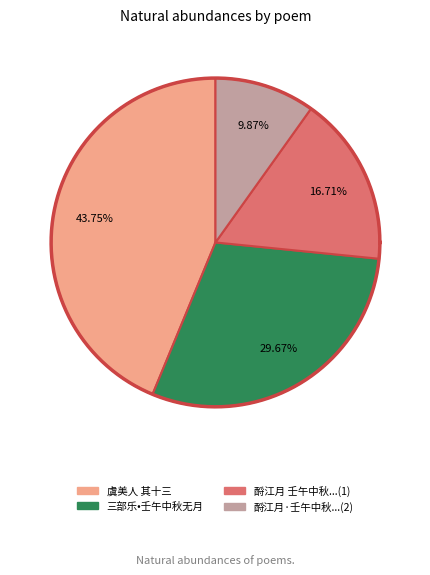

How many slices are in this pie chart?

4